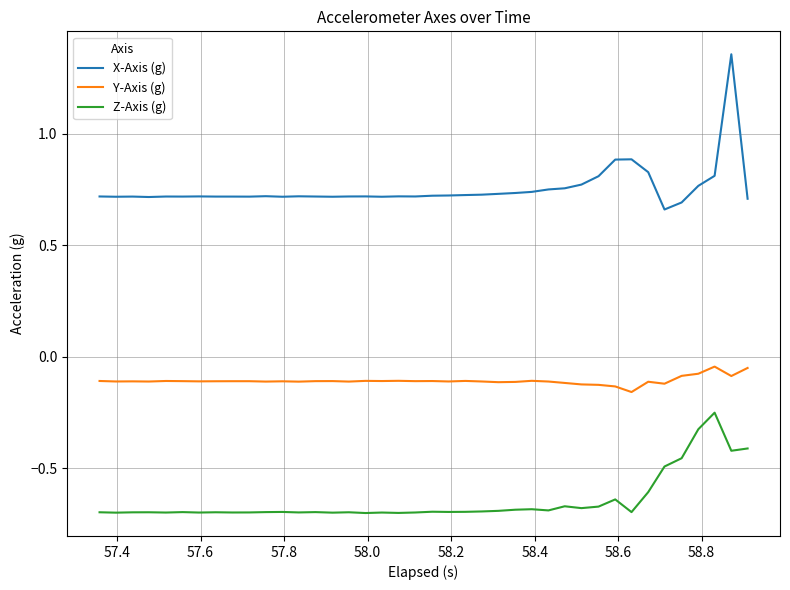

Which series has the widest spread of values?

X-Axis (g)